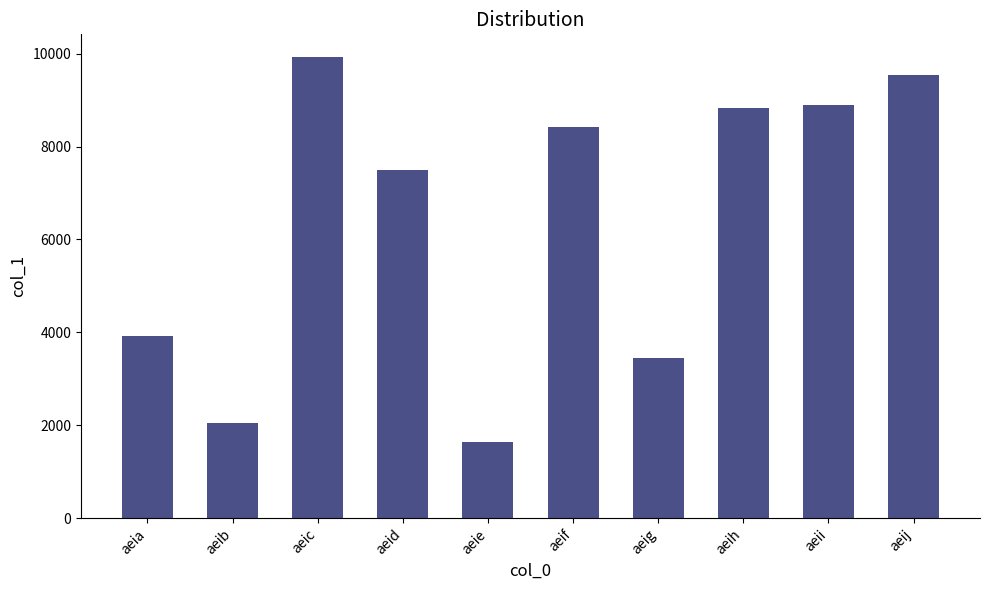

What is the greatest value displayed?

9922